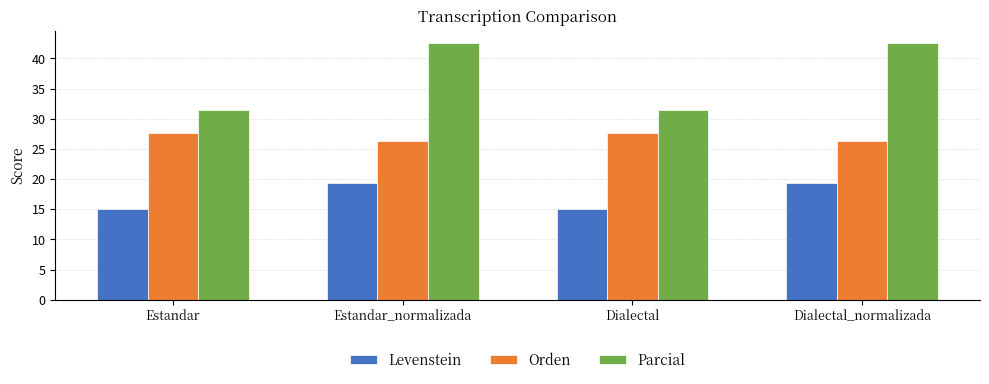

What is the greatest value displayed?

42.5